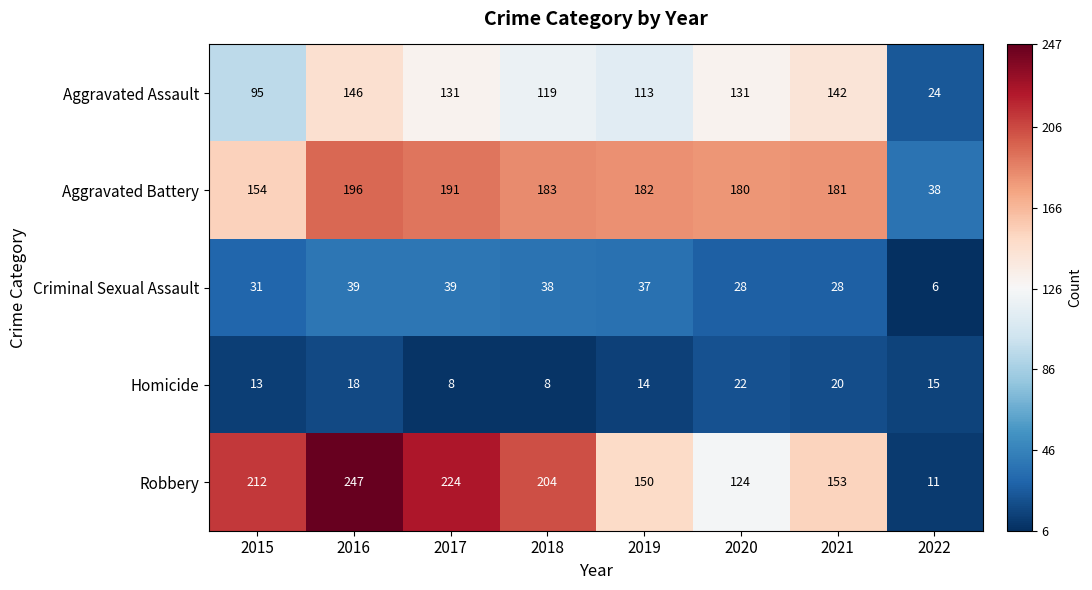

What is the maximum value for Aggravated Assault?

146